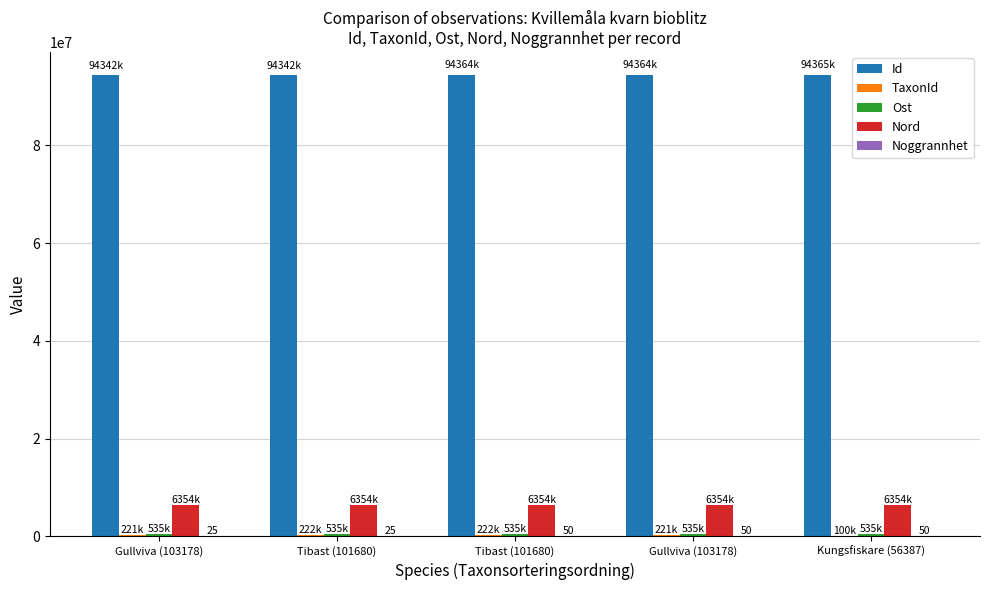

At which label does Noggrannhet reach its minimum?

Gullviva (103178)